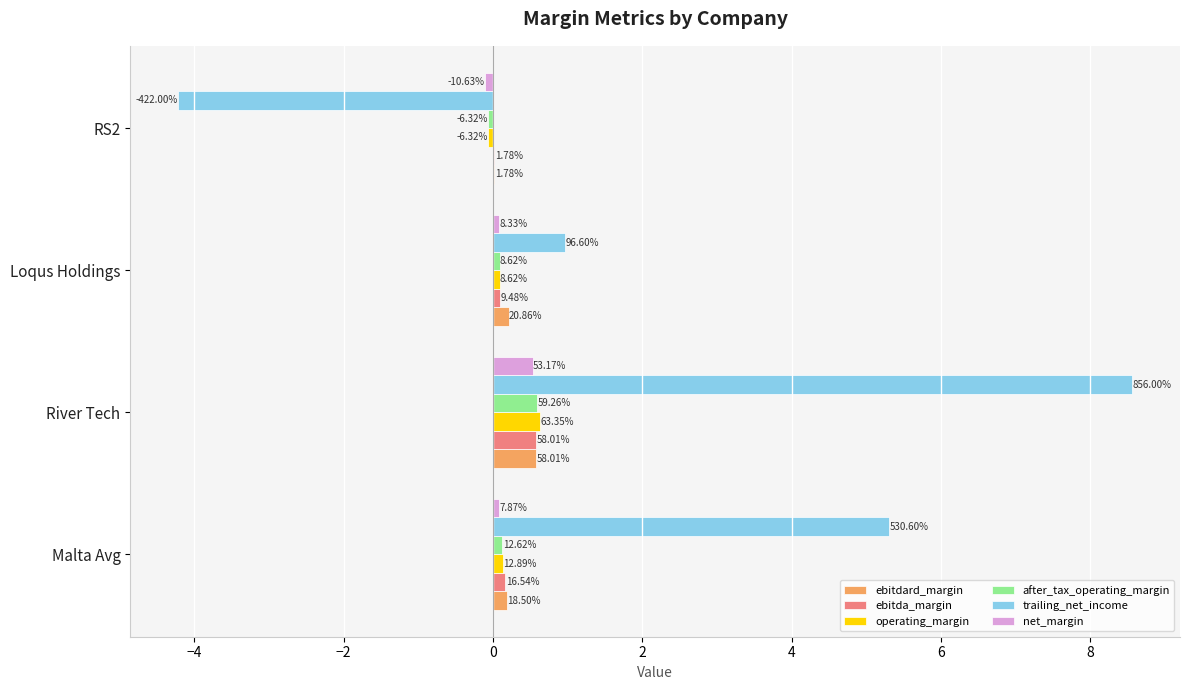

Reading left to right, list all the values displayed in this chart.

ebitdard_margin: 0.2	0.6	0.2	0.0
ebitda_margin: 0.2	0.6	0.1	0.0
operating_margin: 0.1	0.6	0.1	-0.1
after_tax_operating_margin: 0.1	0.6	0.1	-0.1
trailing_net_income: 5.3	8.6	1.0	-4.2
net_margin: 0.1	0.5	0.1	-0.1